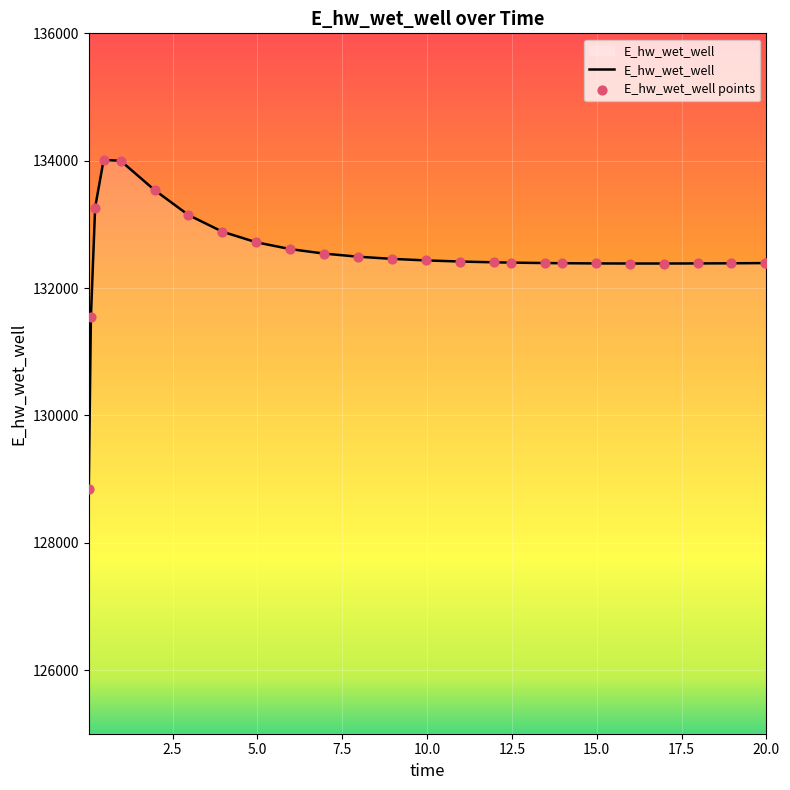

What is the difference between the maximum and minimum values?

5170.1